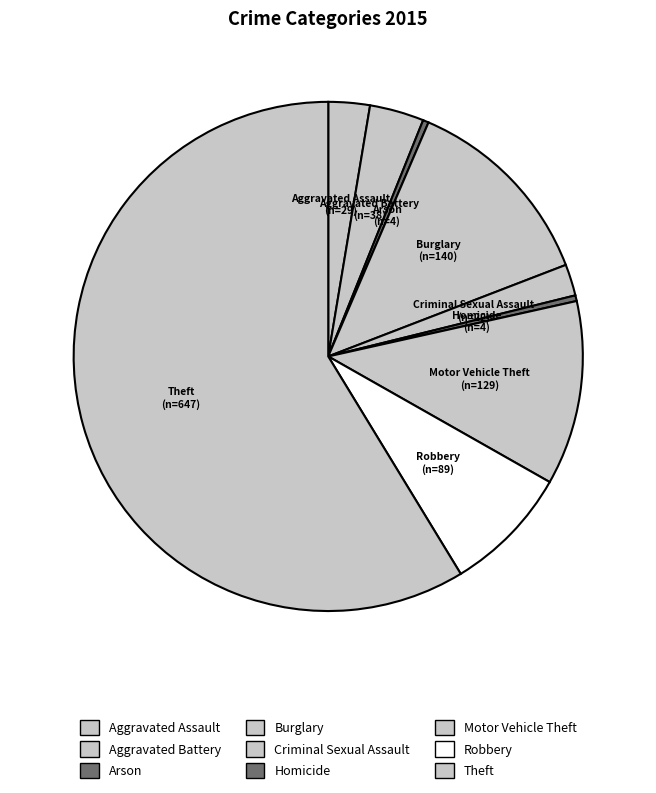

The Arson slice represents 0% of the pie. True or false?

True